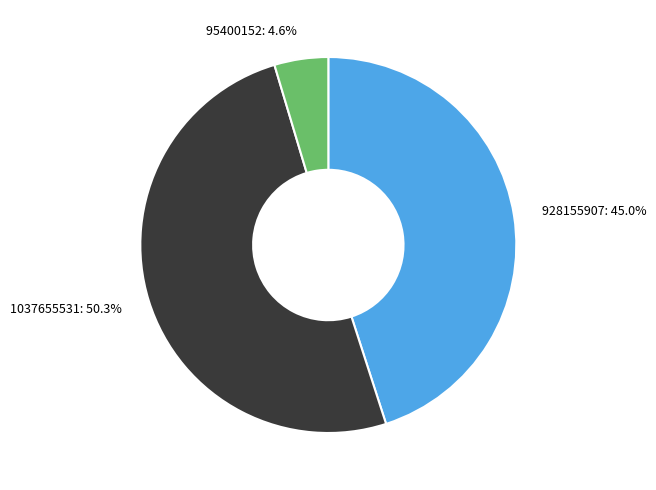

Which category has the smallest portion of the pie?

95400152